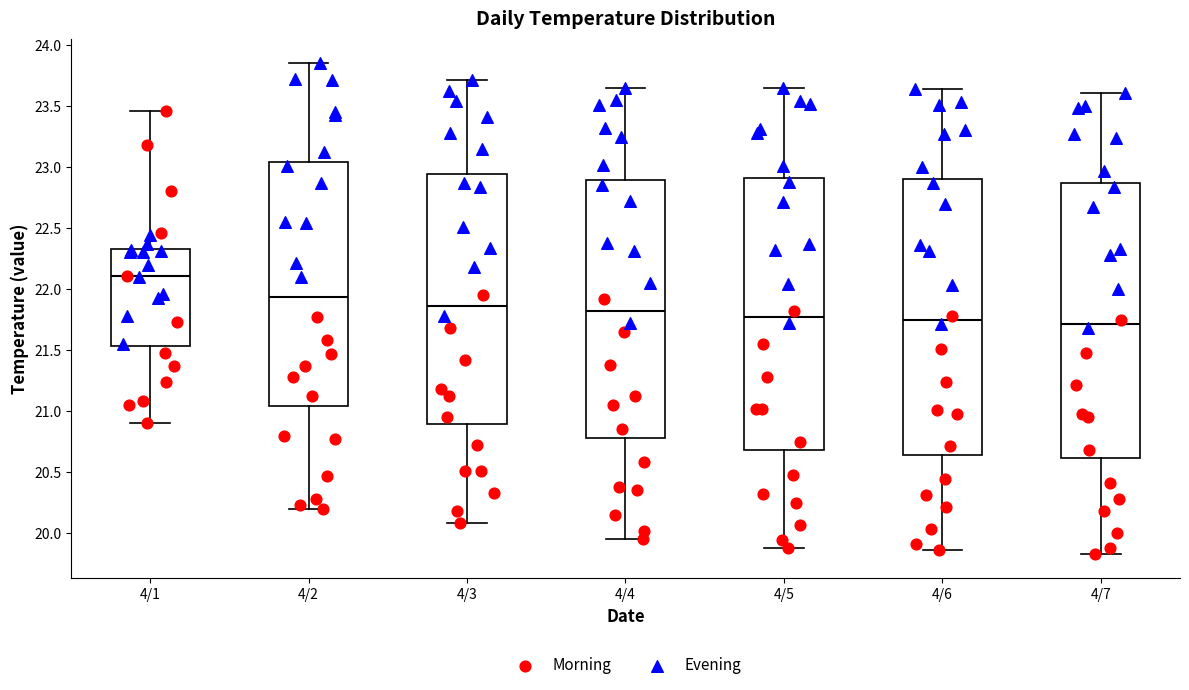

Reading left to right, read every box against the y-axis: the position of its median line, the range the box covers, and the ends of its whiskers. The values are not printed on the chart, so give them approximately, as read against the axis.

4/1: median 22.10, box 21.55 to 22.35, whiskers 20.90 to 23.45
4/2: median 21.95, box 21.05 to 23.05, whiskers 20.20 to 23.85
4/3: median 21.85, box 20.90 to 22.95, whiskers 20.10 to 23.70
4/4: median 21.80, box 20.80 to 22.90, whiskers 19.95 to 23.65
4/5: median 21.75, box 20.70 to 22.90, whiskers 19.90 to 23.65
4/6: median 21.75, box 20.65 to 22.90, whiskers 19.85 to 23.65
4/7: median 21.70, box 20.60 to 22.85, whiskers 19.85 to 23.60